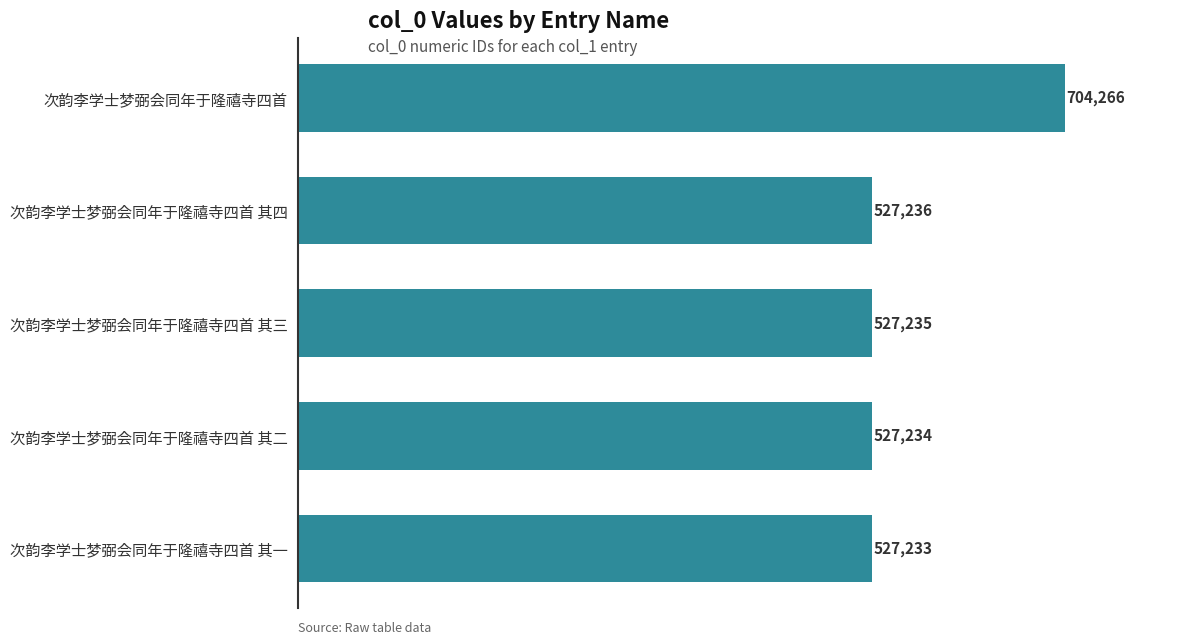

Approximately how many times larger is the value at 次韵李学士梦弼会同年于隆禧寺四首 其二 compared to 次韵李学士梦弼会同年于隆禧寺四首 其三?

1.0